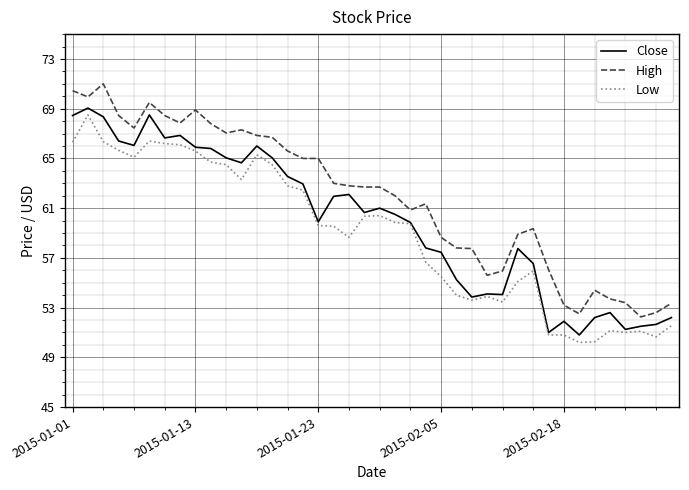

True or false: High and Close cross at least once.

False